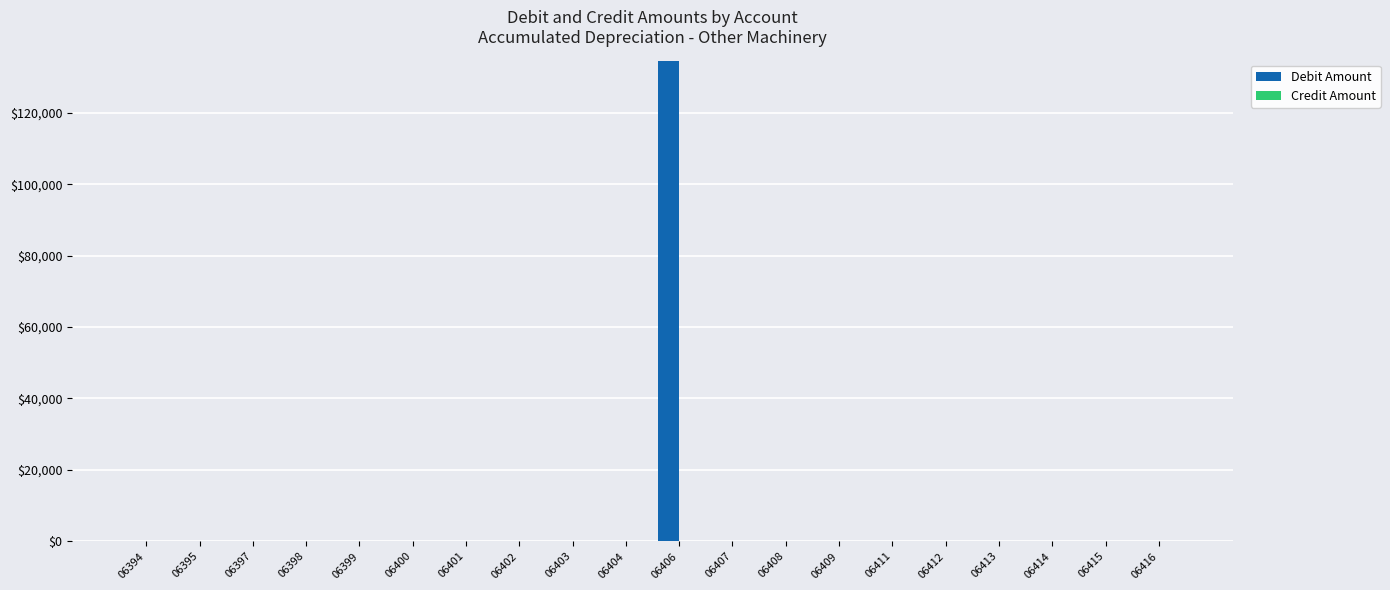

Count the number of data series in this chart.

2